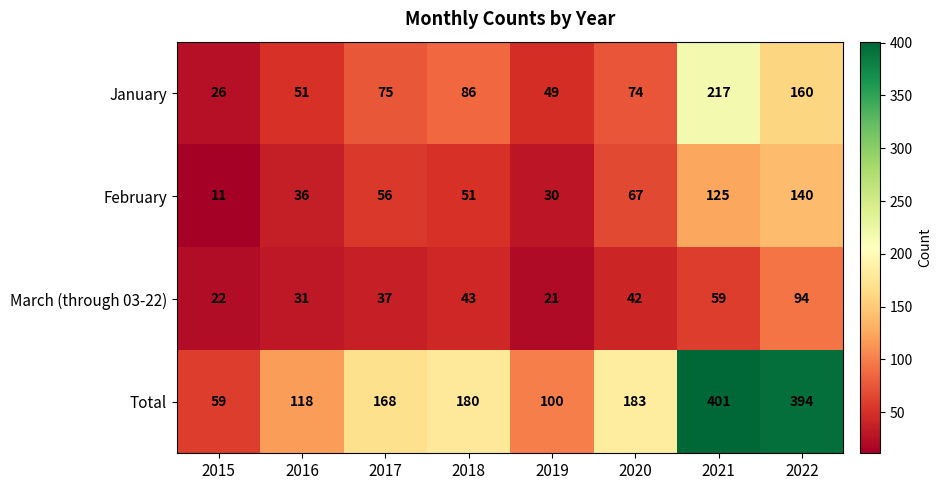

At 2017, list the series in order from largest to smallest.

Total, January, February, March (through 03-22)